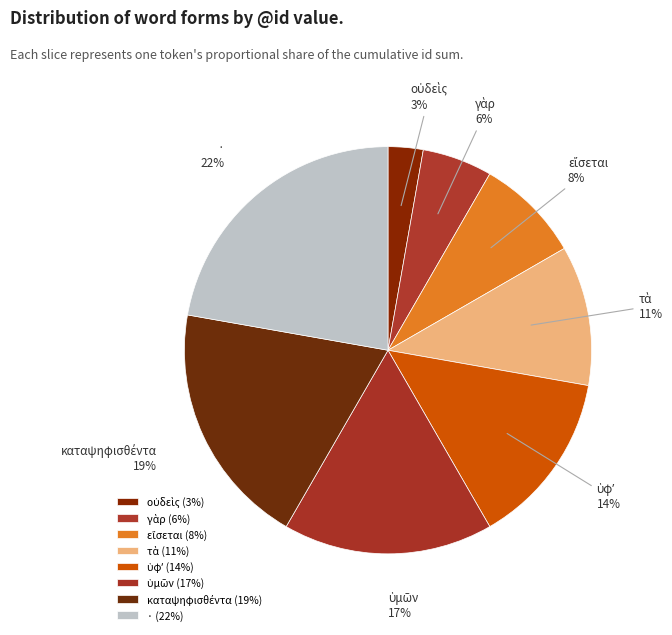

To the nearest percent, what is the difference between the largest and smallest slice percentages?

19%